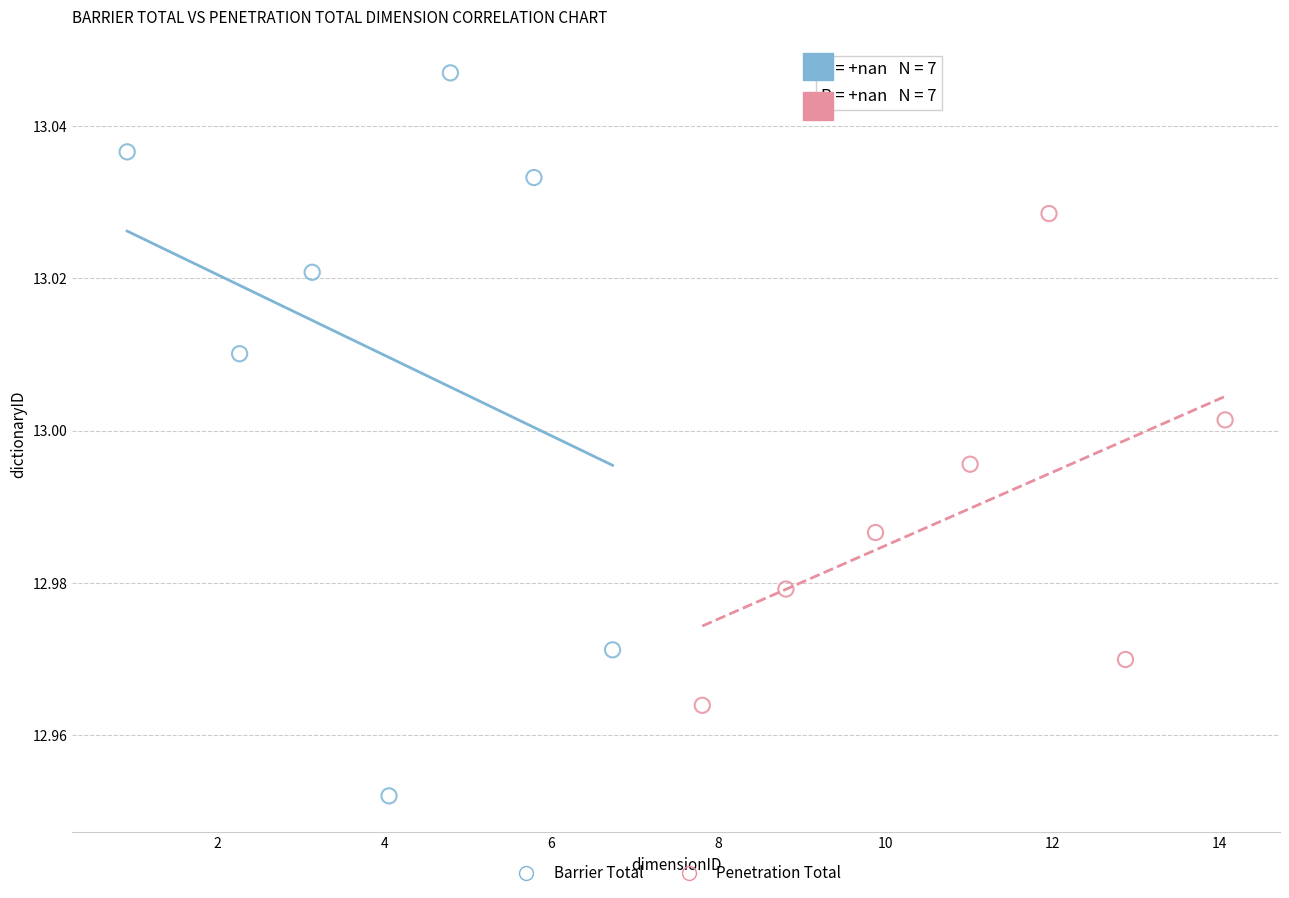

Which series contains the highest Y value?

Barrier Total